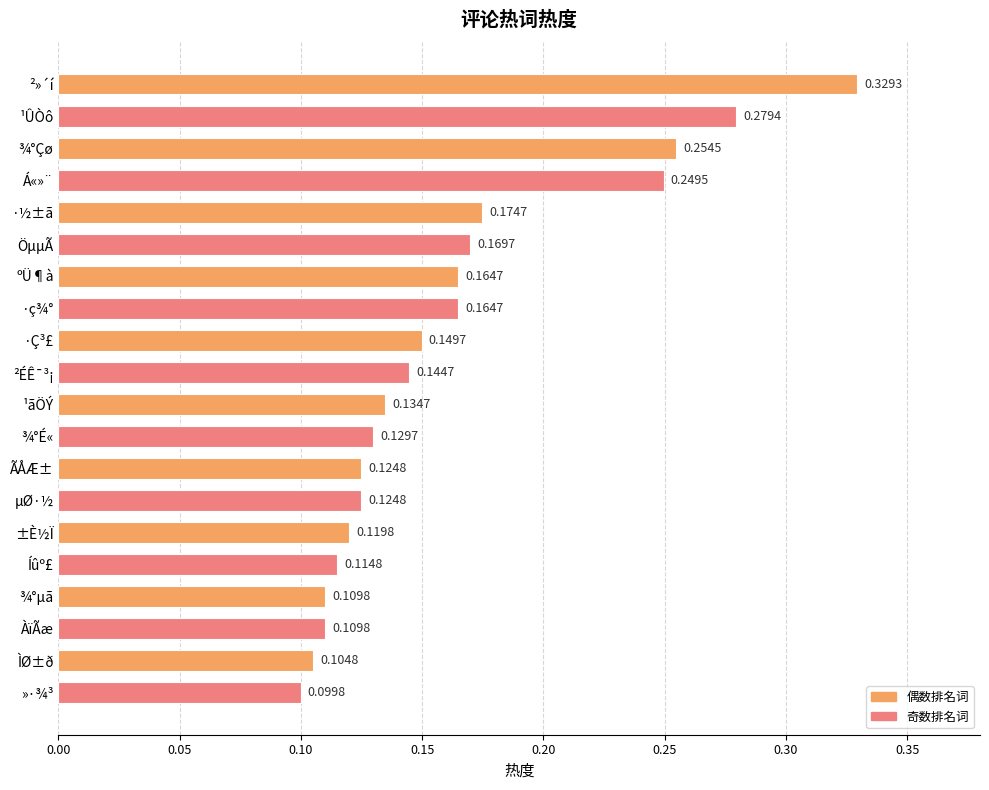

Which category has the highest value across all series?

²»´í